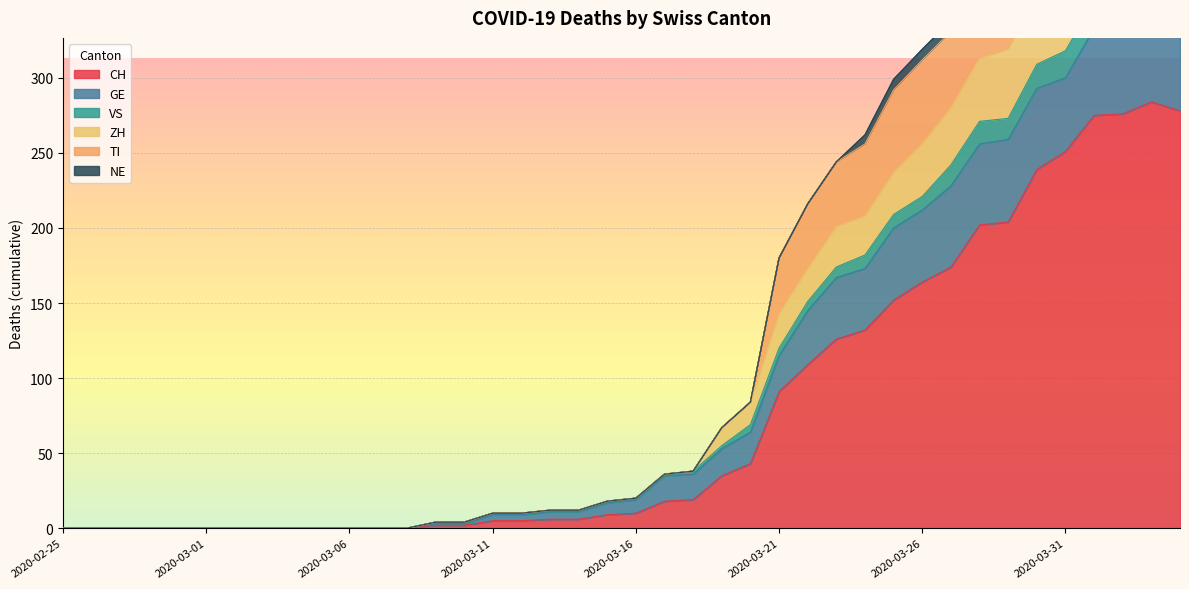

True or false: ZH and VS cross at least once.

False